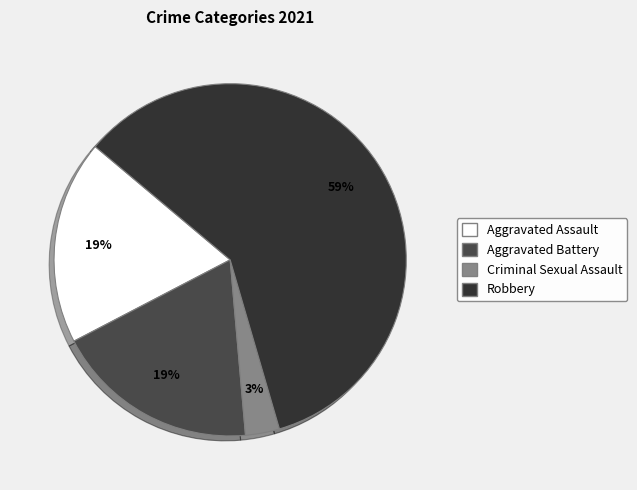

How many slices are in this pie chart?

4